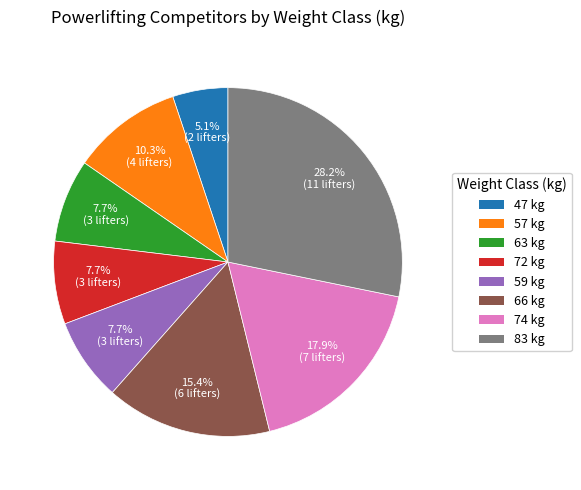

How many segments does this pie chart have?

8